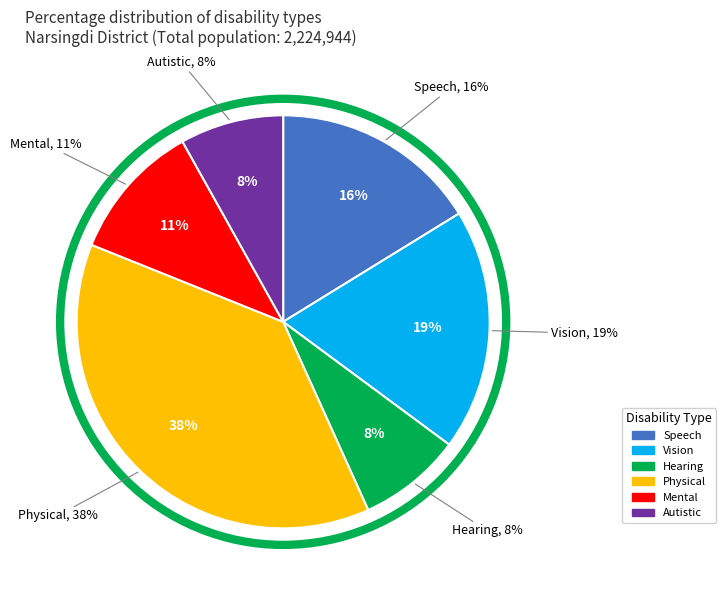

To the nearest percent, what portion does Physical represent?

38%